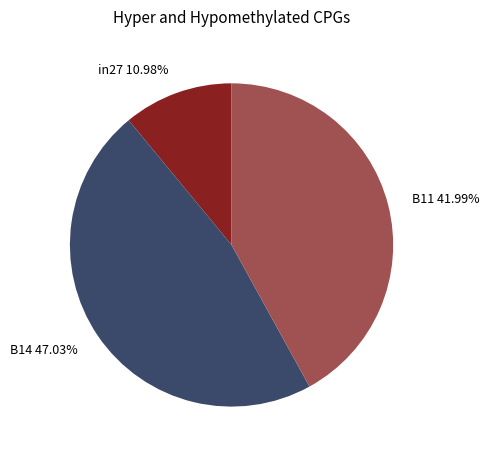

Is it true that in27 is 11% of the pie?

True